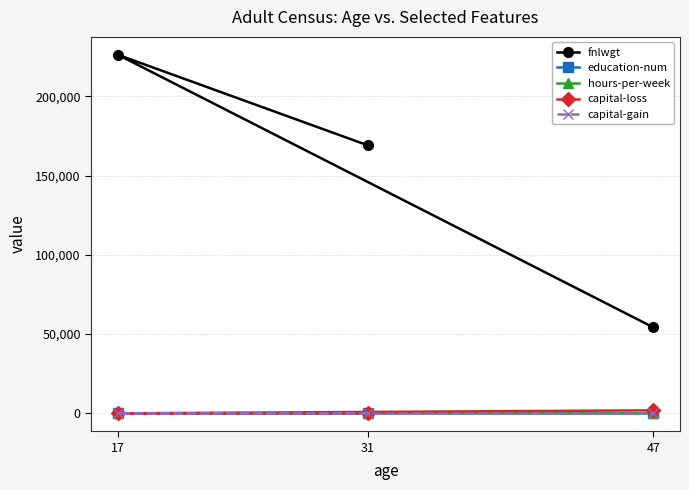

What is the maximum value for education-num?

11